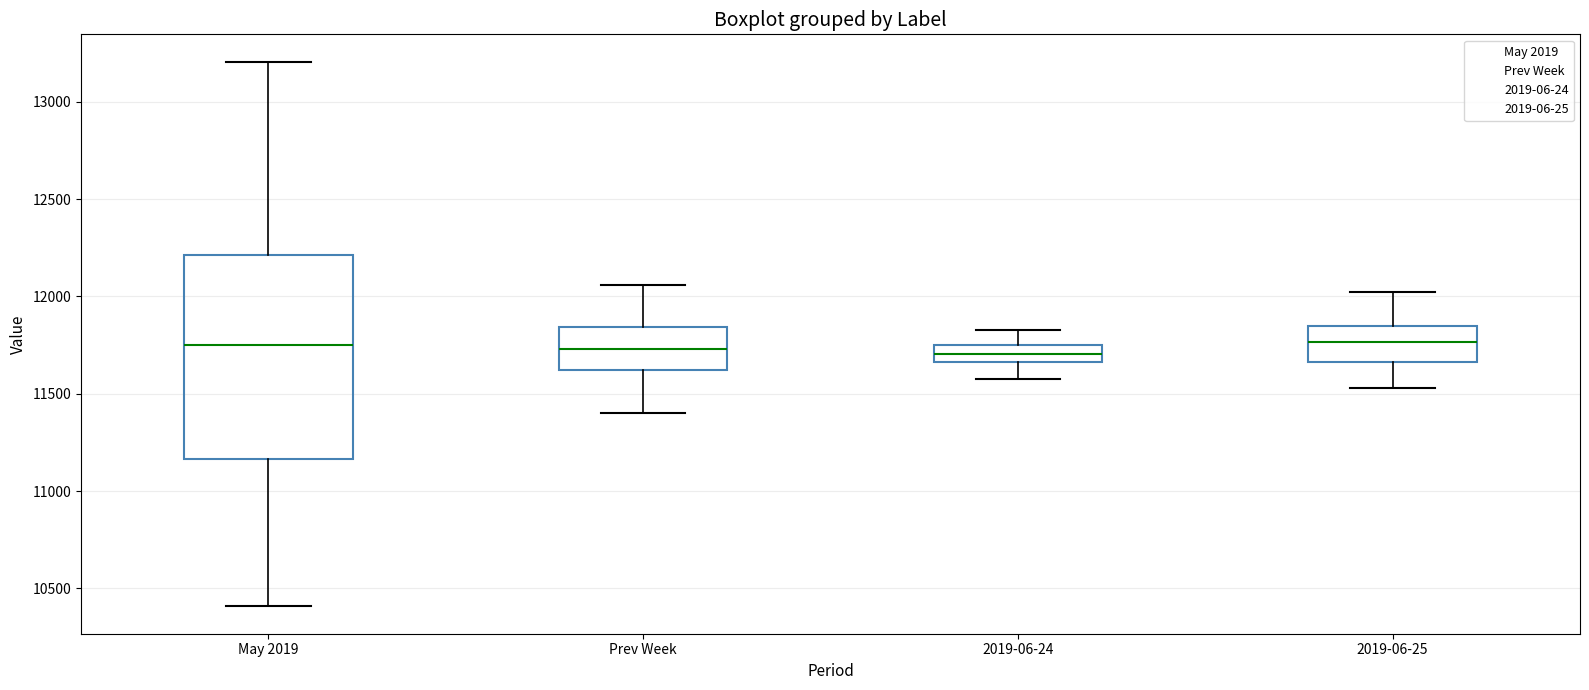

Reading left to right, transcribe this box plot: for each box, give where its median line is, the range the box spans, and where its two whiskers end, as read against the y-axis. The values are not printed on the chart, so give them approximately, as read against the axis.

May 2019: median 11750, box 11150 to 12200, whiskers 10400 to 13200
Prev Week: median 11750, box 11600 to 11850, whiskers 11400 to 12050
2019-06-24: median 11700, box 11650 to 11750, whiskers 11600 to 11850
2019-06-25: median 11750, box 11650 to 11850, whiskers 11550 to 12000